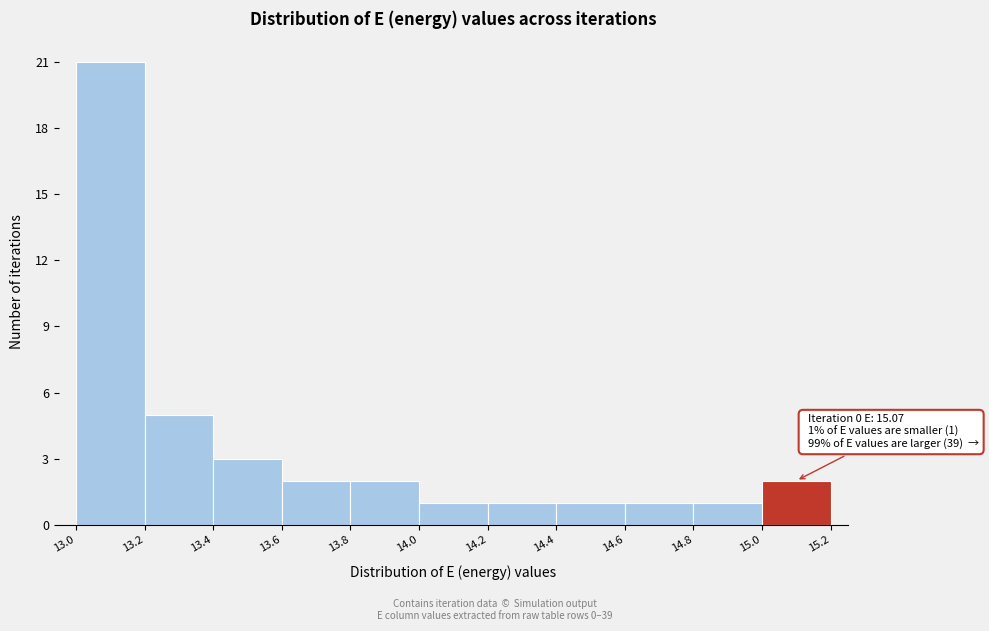

Which range on the x-axis has the tallest bar?

13.0 to 13.2